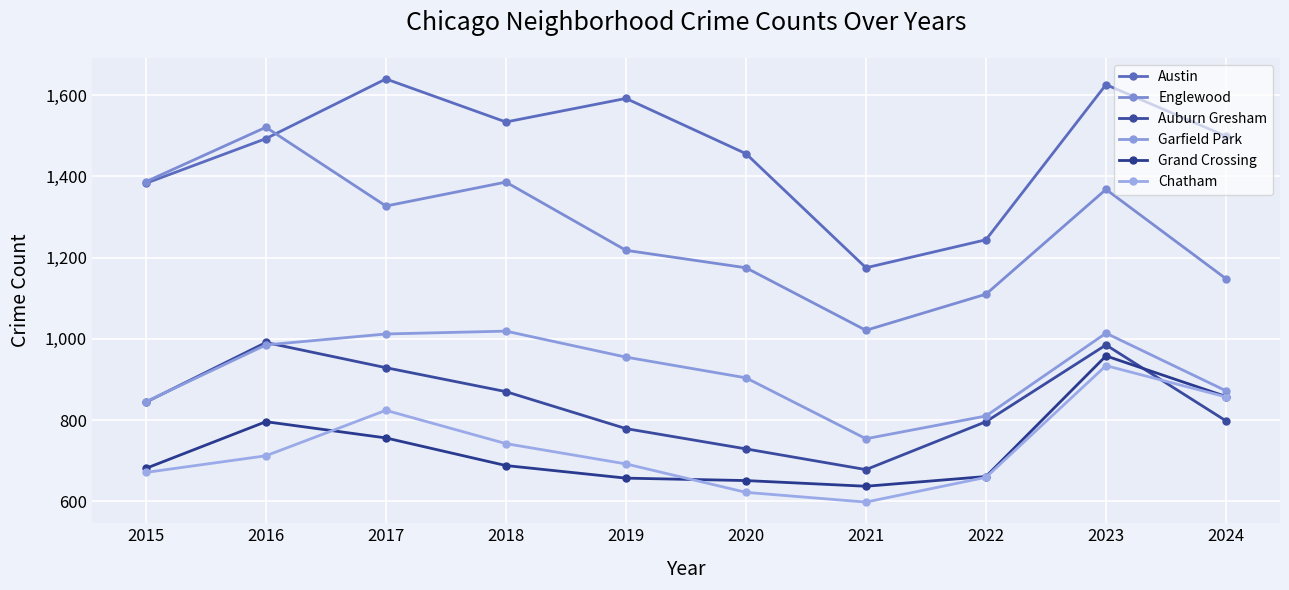

What is the value of the Englewood point at the 7th from the left?

1021